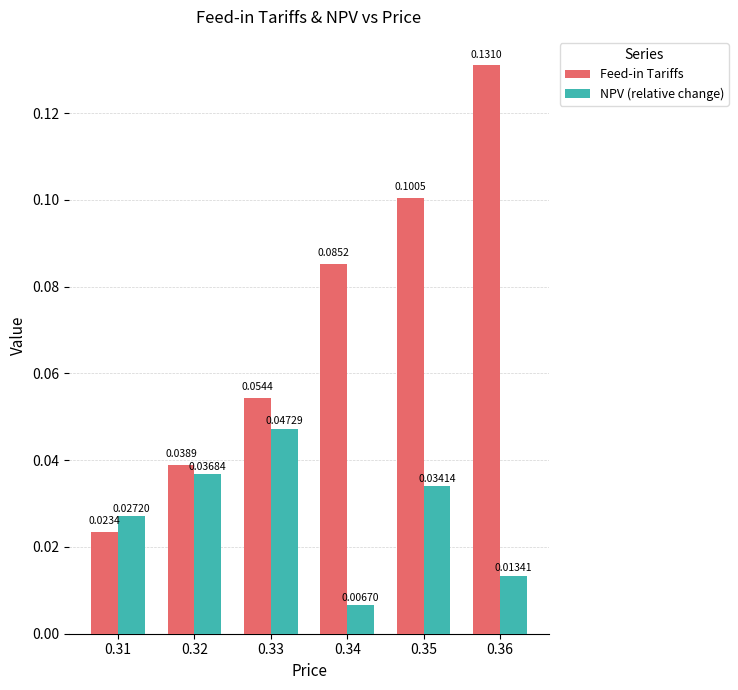

What are all the series names shown in the legend?

Feed-in Tariffs, NPV (relative change)